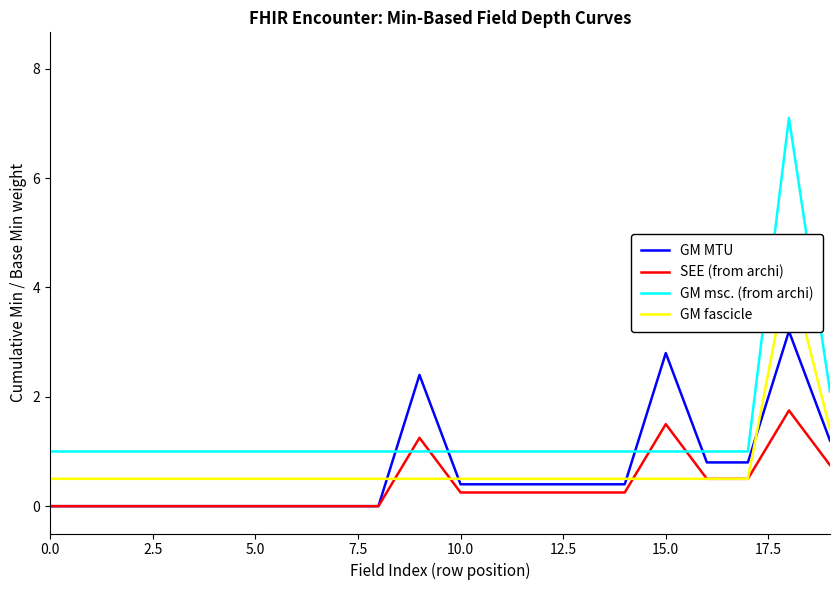

Rank the series by their maximum value, from lowest to highest.

SEE (from archi), GM MTU, GM fascicle, GM msc. (from archi)